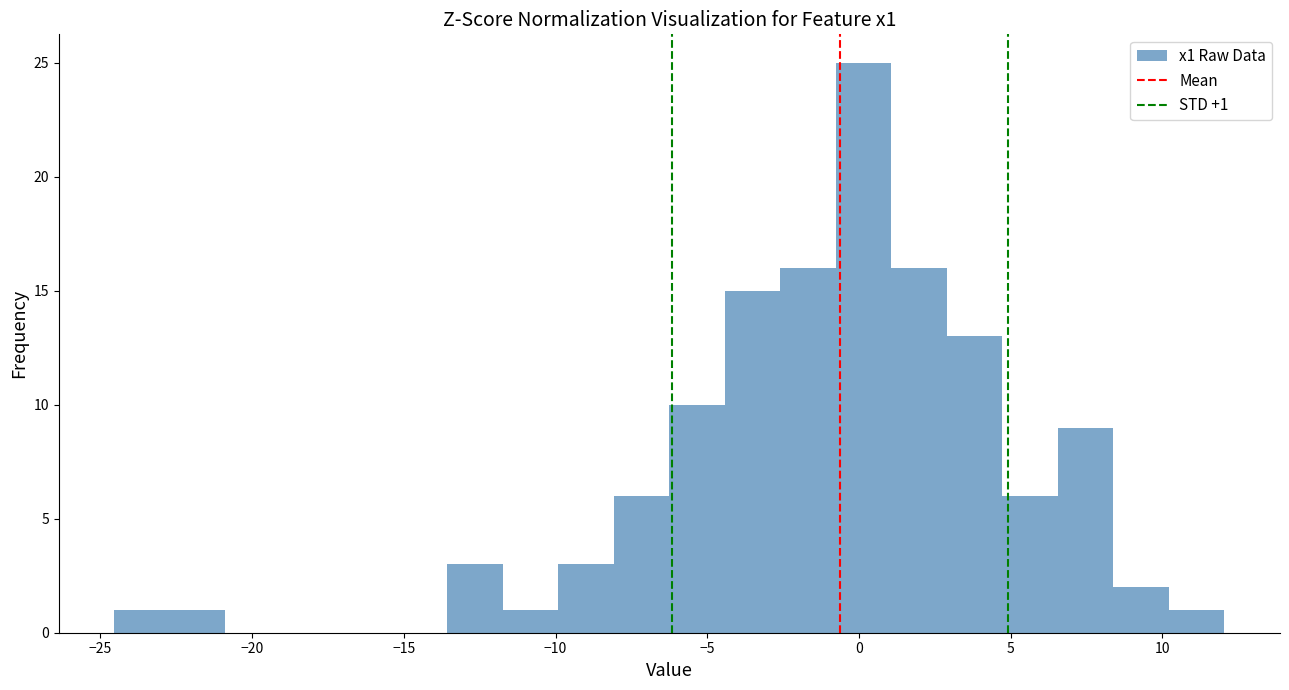

Around what value on the x-axis is the tallest bar? Give the approximate position of its centre, as read against the axis.

0.0